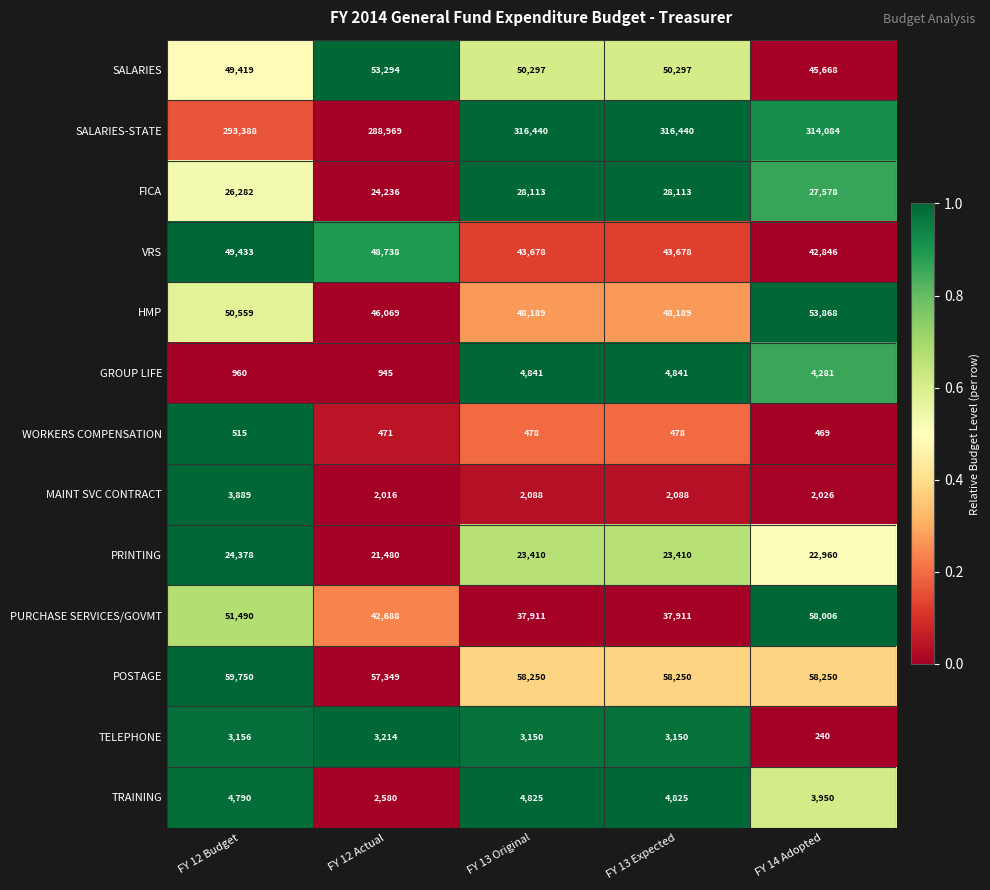

What is the maximum value shown in the chart?

316440